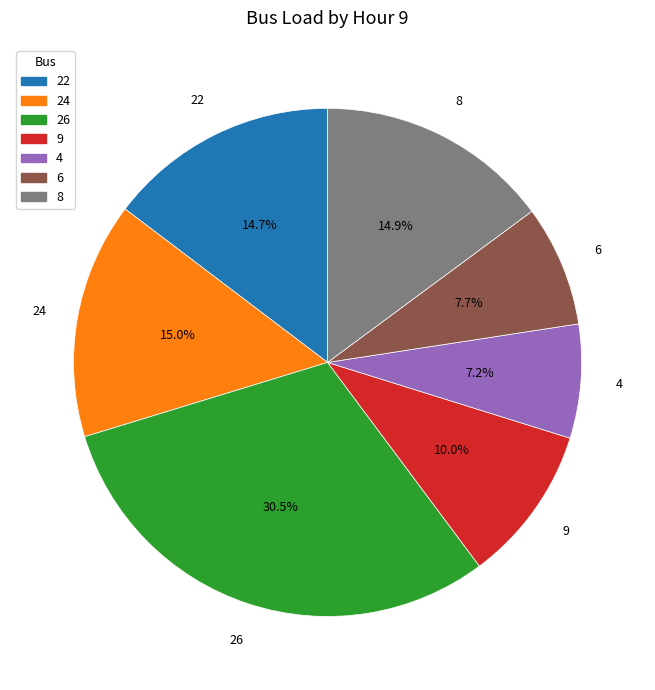

How much of the chart is everything except 8?

85.1%